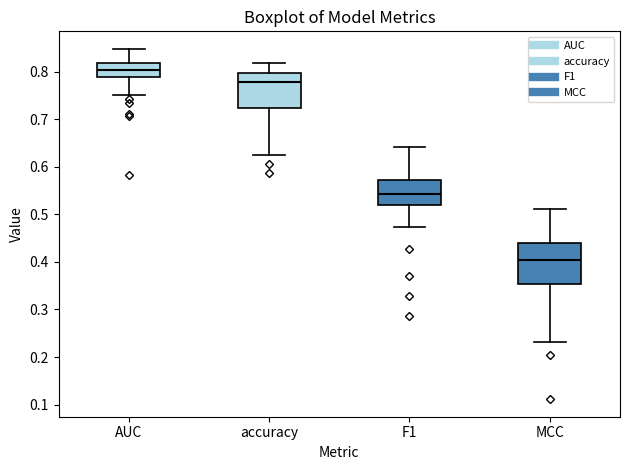

Where is the upper edge of the box for AUC on the y-axis? The values are not printed on the chart, so give them approximately, as read against the axis.

0.82